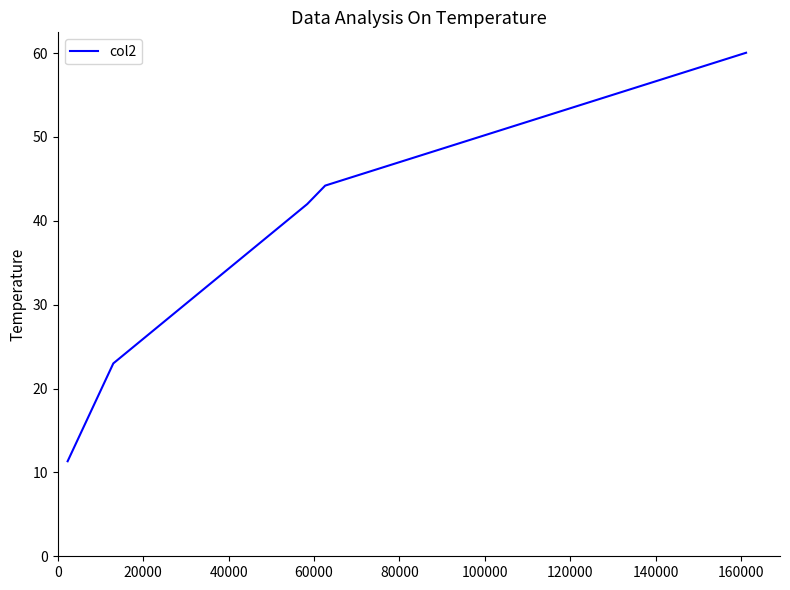

Does the chart have visible grid lines?

No